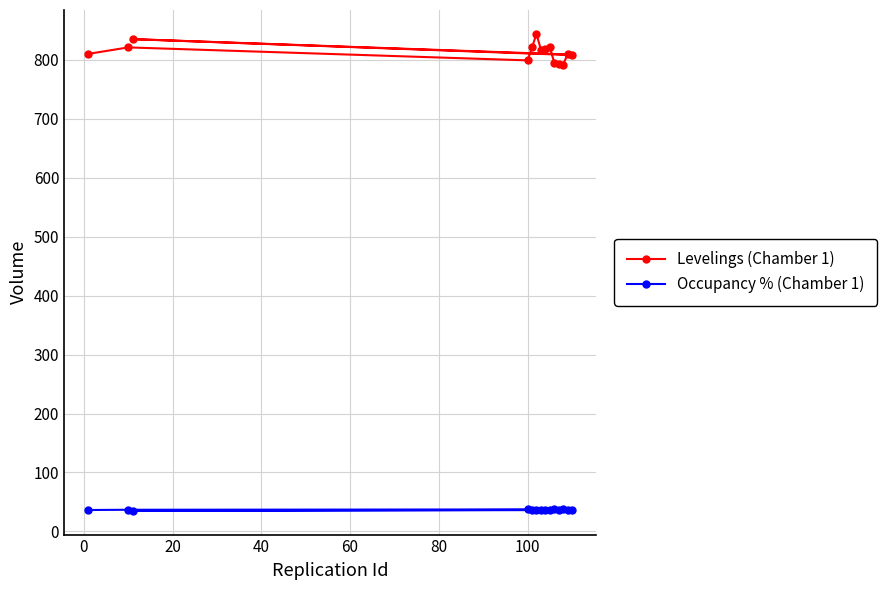

What is the highest value of the Levelings (Chamber 1) series?

844.0